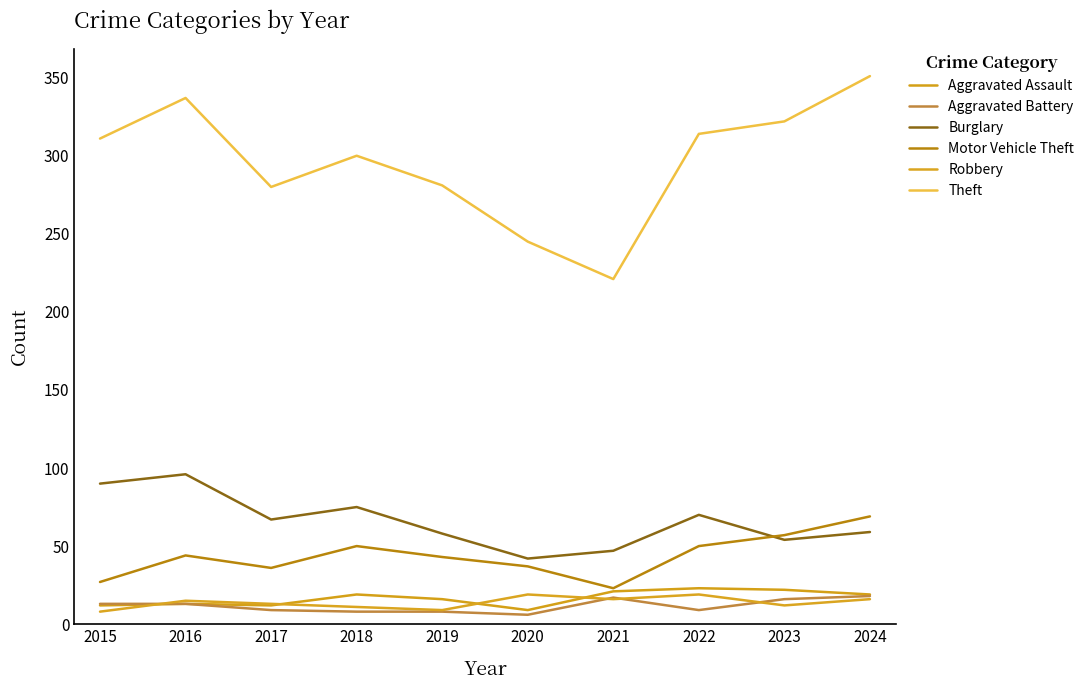

Does the chart have visible grid lines?

No